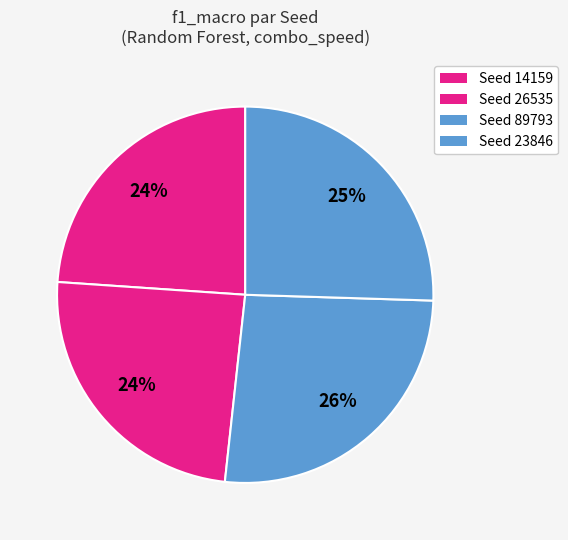

Count the number of slices in the pie.

4